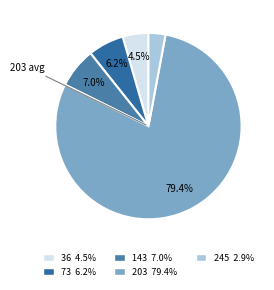

How many segments does this pie chart have?

5